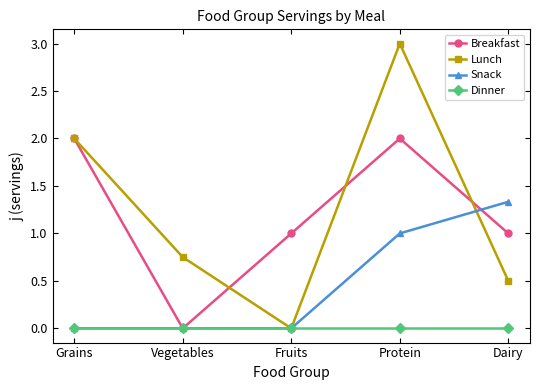

Which series changed the most between Vegetables and Protein?

Lunch